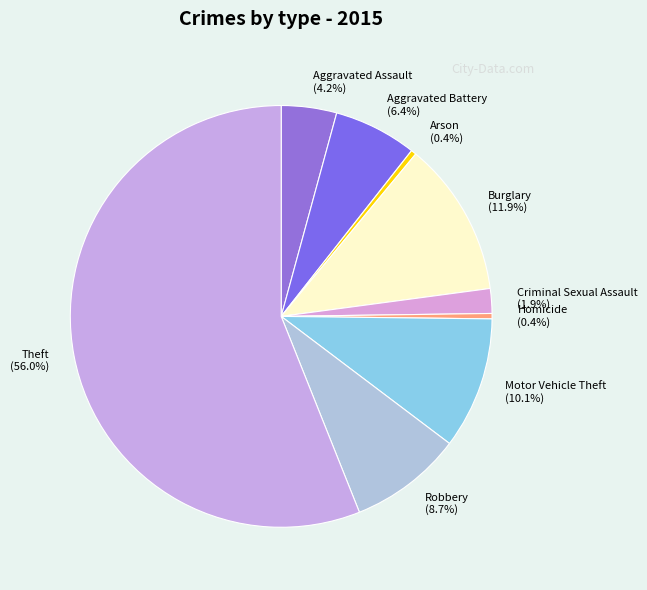

Which slice is the largest?

Theft